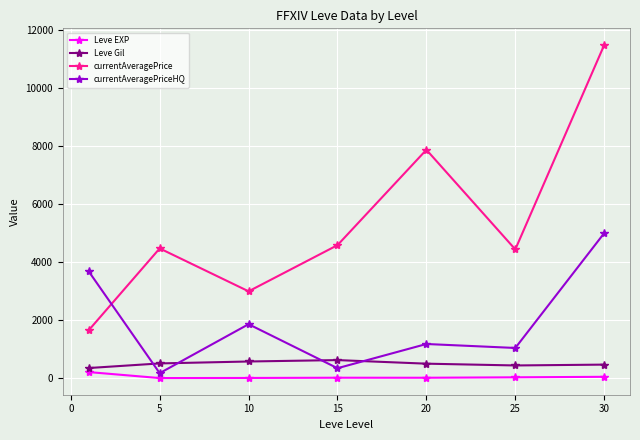

What is the average value of the currentAveragePrice series?

5356.3